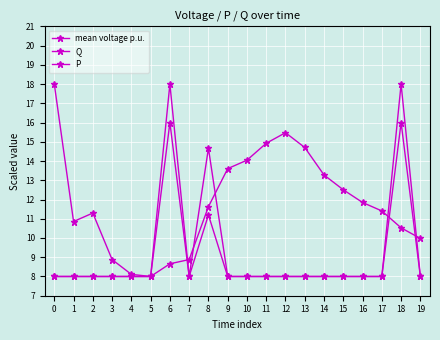

At 7, list the series in order from largest to smallest.

mean voltage p.u., P, Q